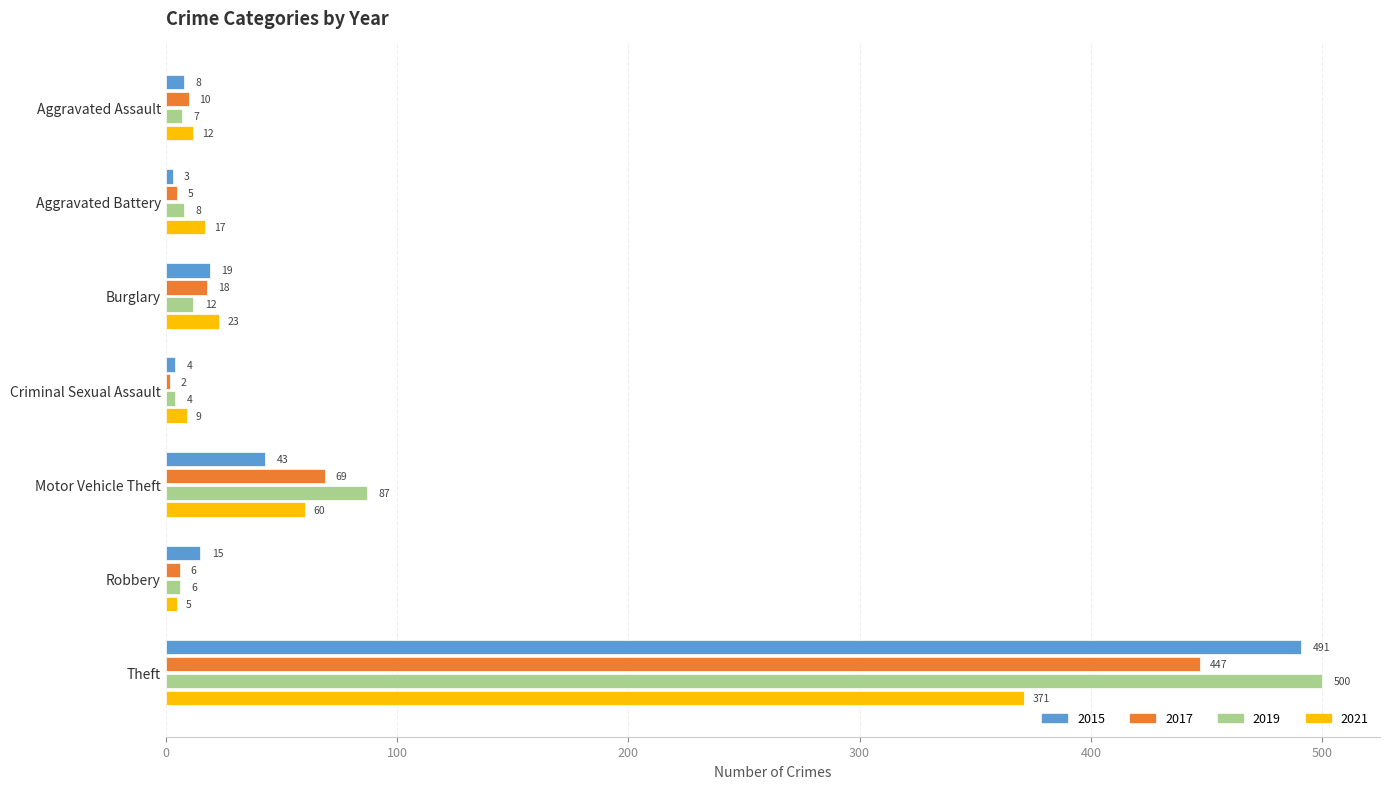

Is it true that 2015 equals 17 at Motor Vehicle Theft?

False